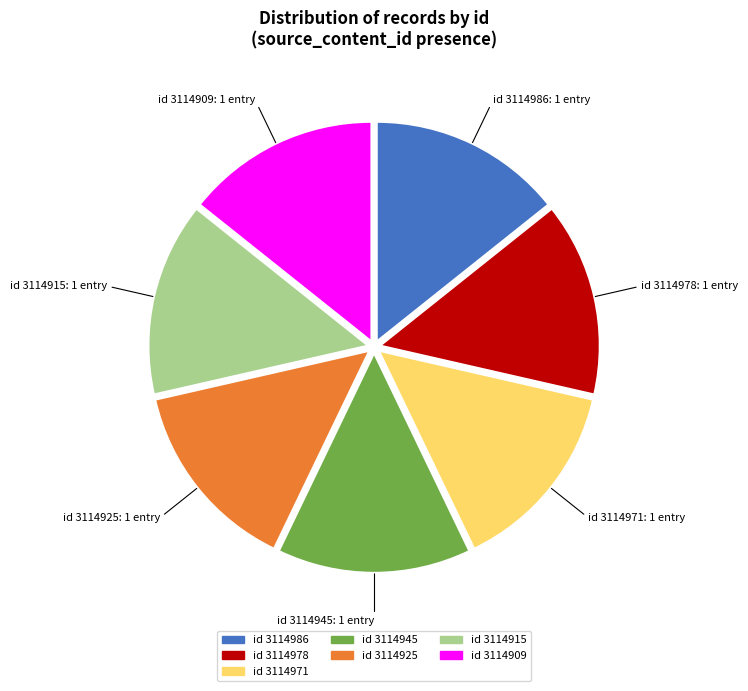

How many segments does this pie chart have?

7